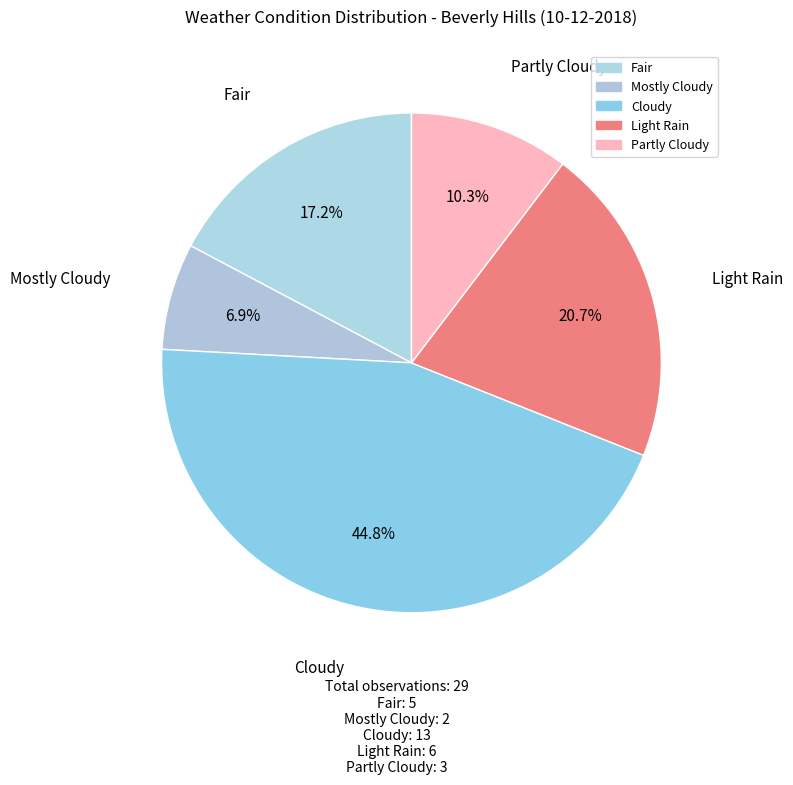

Count the number of slices in the pie.

5